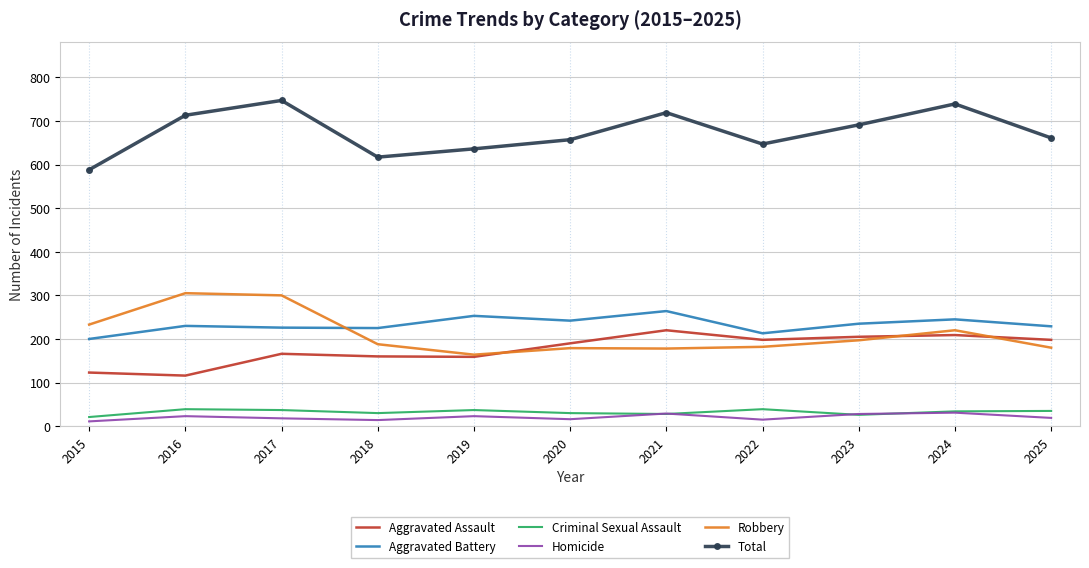

What is the difference between the second highest and minimum values in the Homicide series?

18